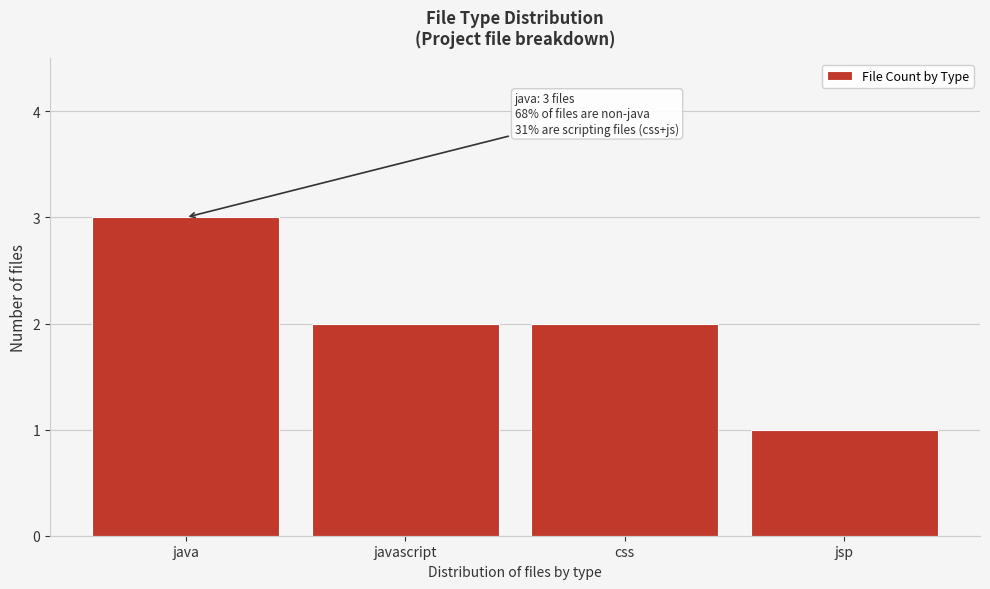

Reading right to left, list all the values displayed in this chart.

1	2	2	3